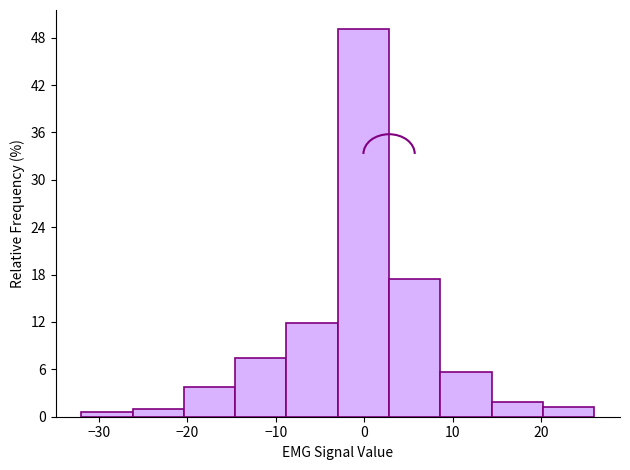

Reading left to right, transcribe this chart: for each bar, give the range it covers on the x-axis and its height. Neither the bar edges nor the heights are printed on the chart, so give them approximately, as read against the axes.

-32.0 to -26.2: under 1
-26.2 to -20.4: under 1
-20.4 to -14.6: 4
-14.6 to -8.8: 8
-8.8 to -3.0: 12
-3.0 to 2.8: 49
2.8 to 8.6: 18
8.6 to 14.4: 6
14.4 to 20.2: 2
20.2 to 26.0: 1